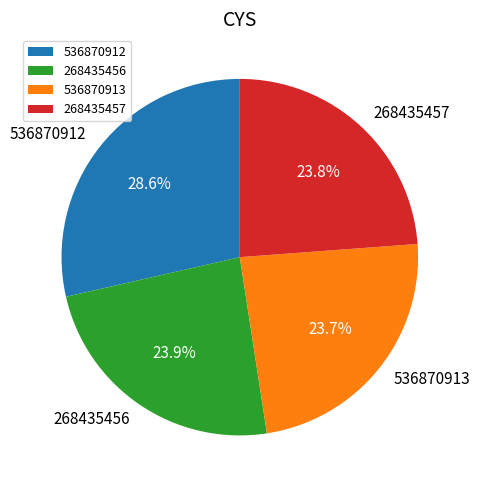

How many segments does this pie chart have?

4